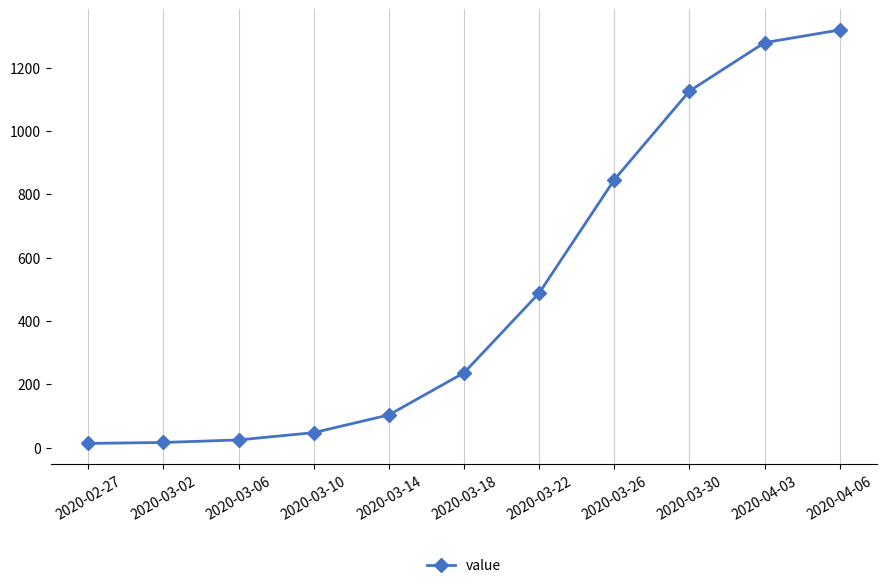

What is the value of the 9th point from the left?

1126